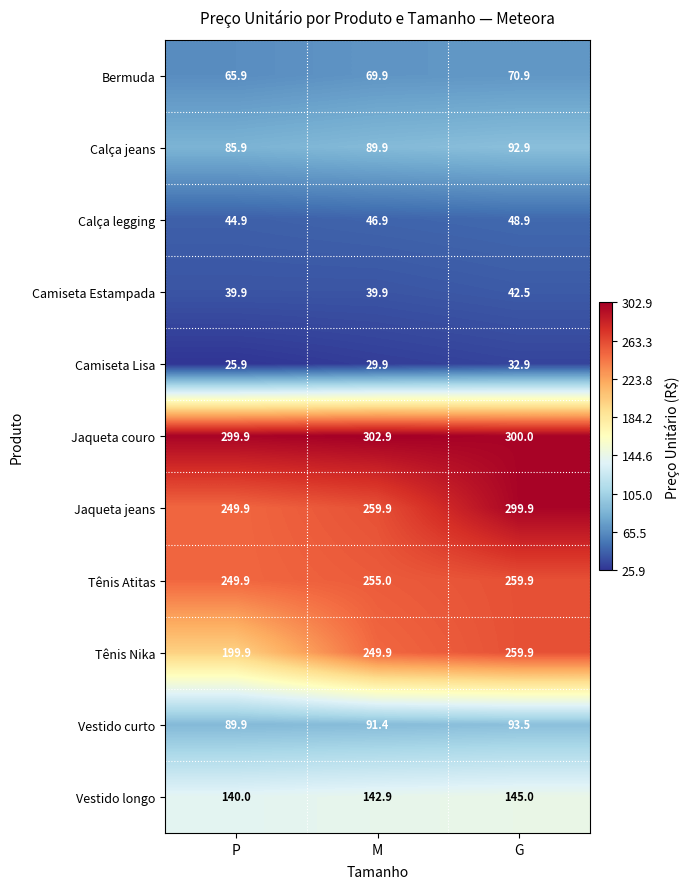

What value does the Jaqueta jeans series have at G?

299.9